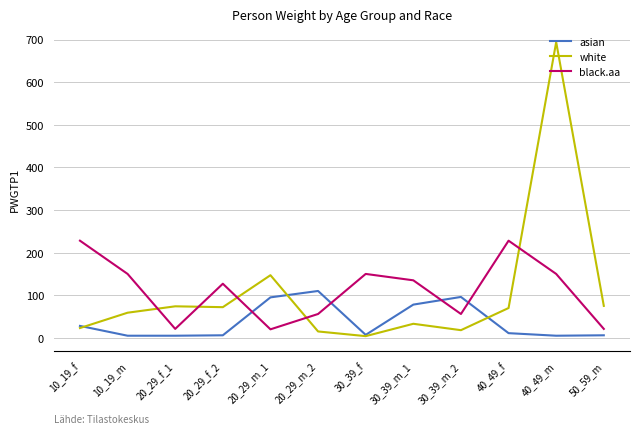

At how many categories does at least one series exceed 321?

1